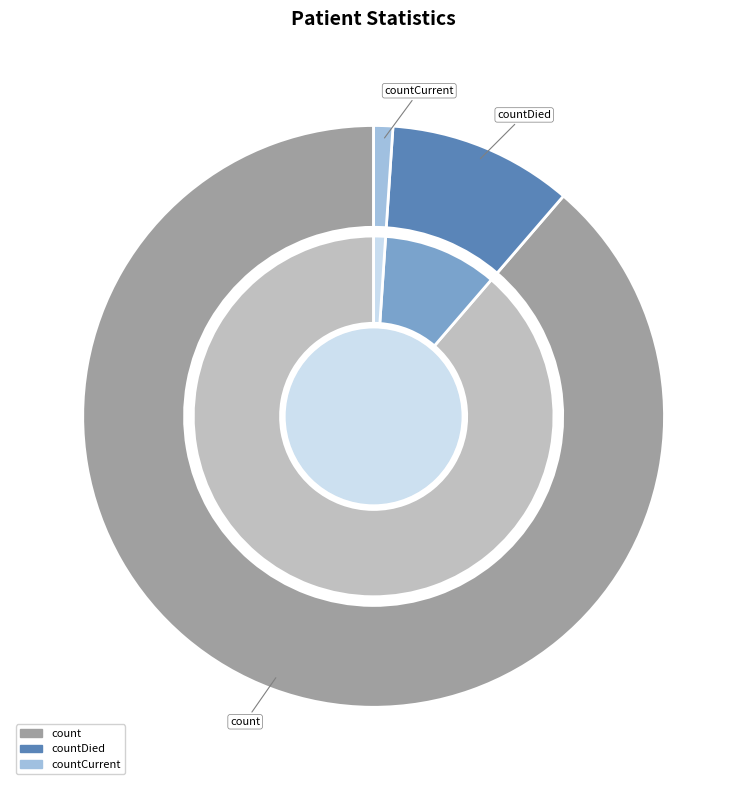

Is countCurrent the majority of the pie?

No